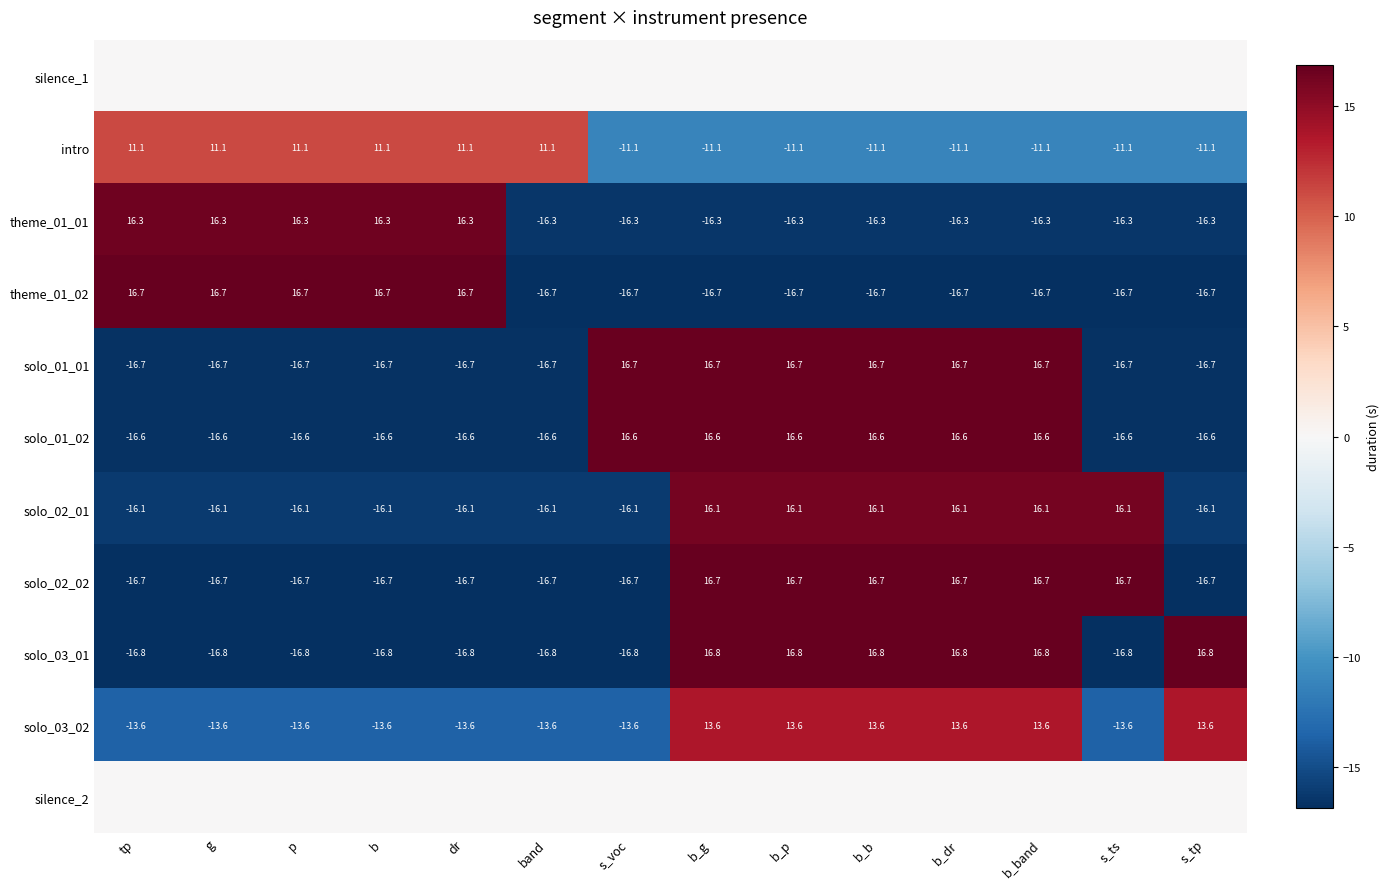

What is the highest value of the intro series?

11.1